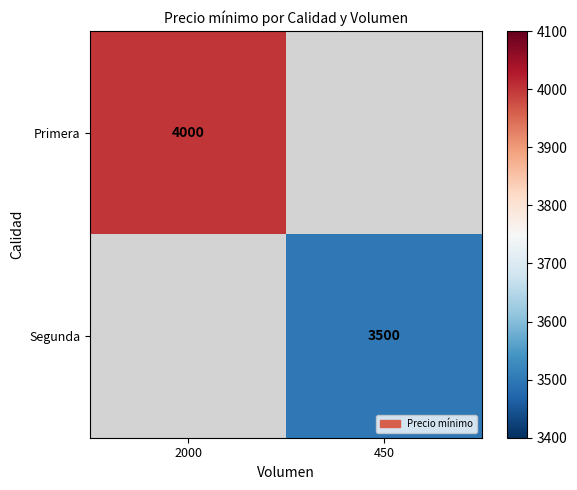

True or false: Primera has a value of 4000 at 2000.

True